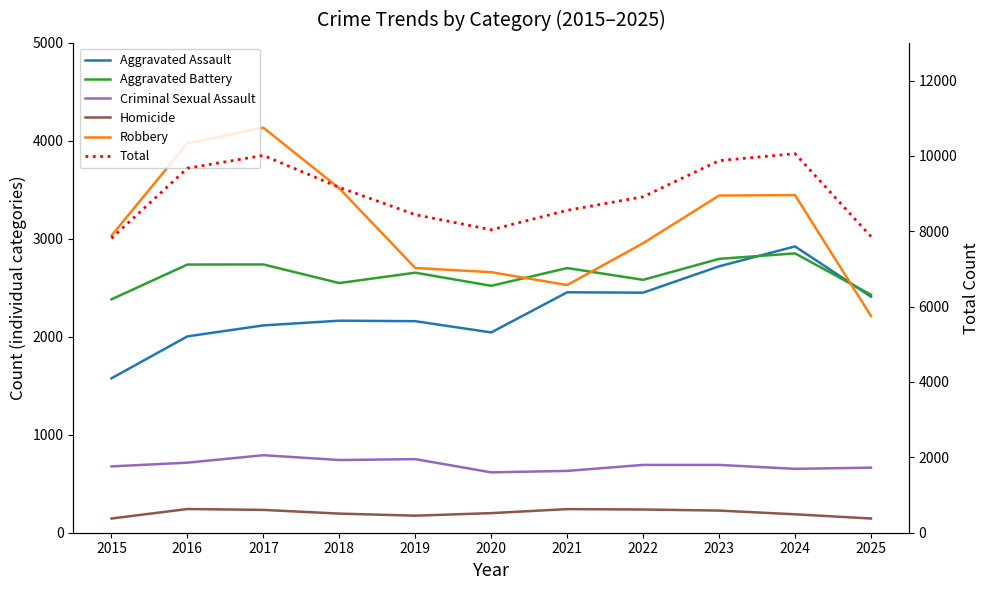

Which series has the largest total across all categories?

Total